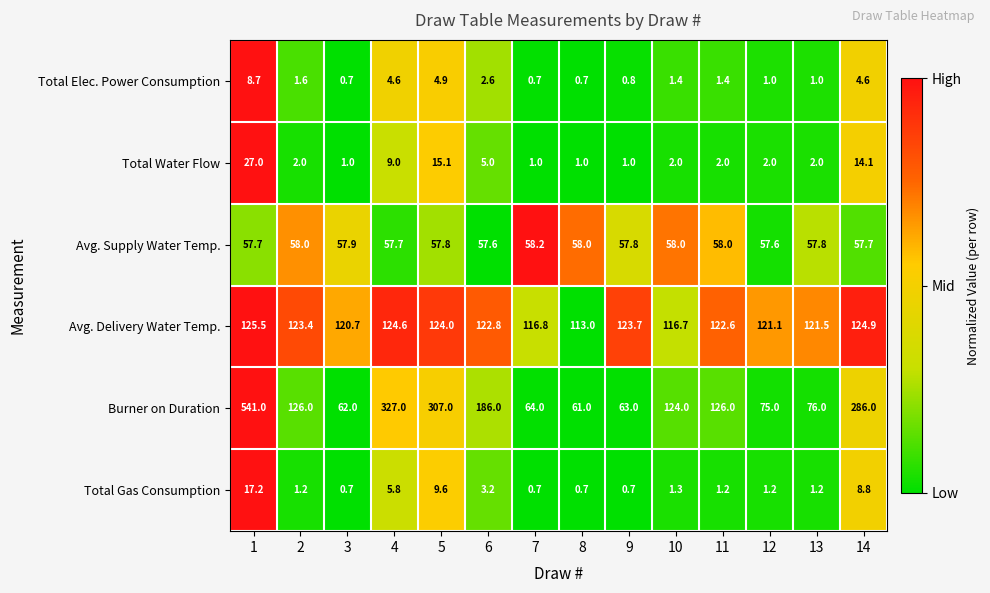

How many series are shown in this chart?

6